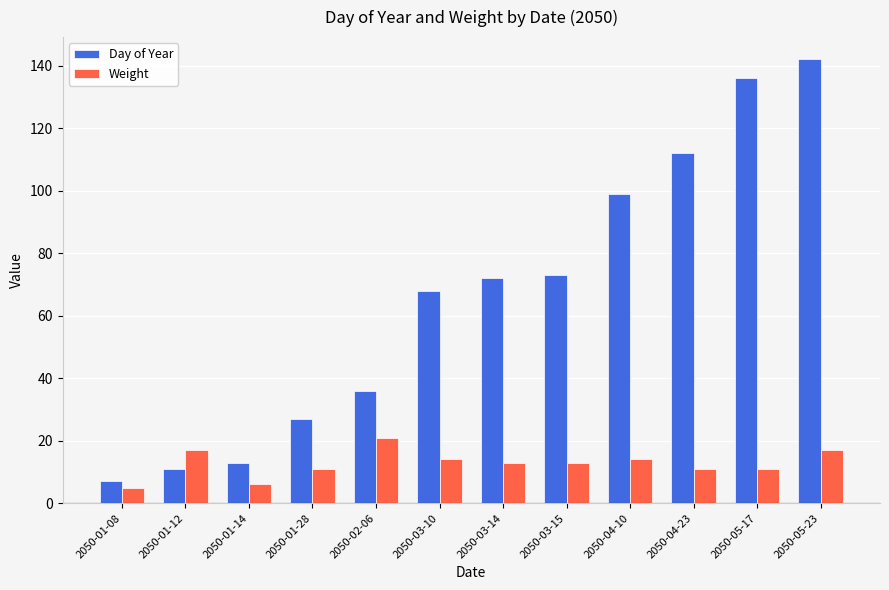

Is the value of Day of Year at 2050-03-10 greater than the value of Weight at 2050-01-14?

Yes